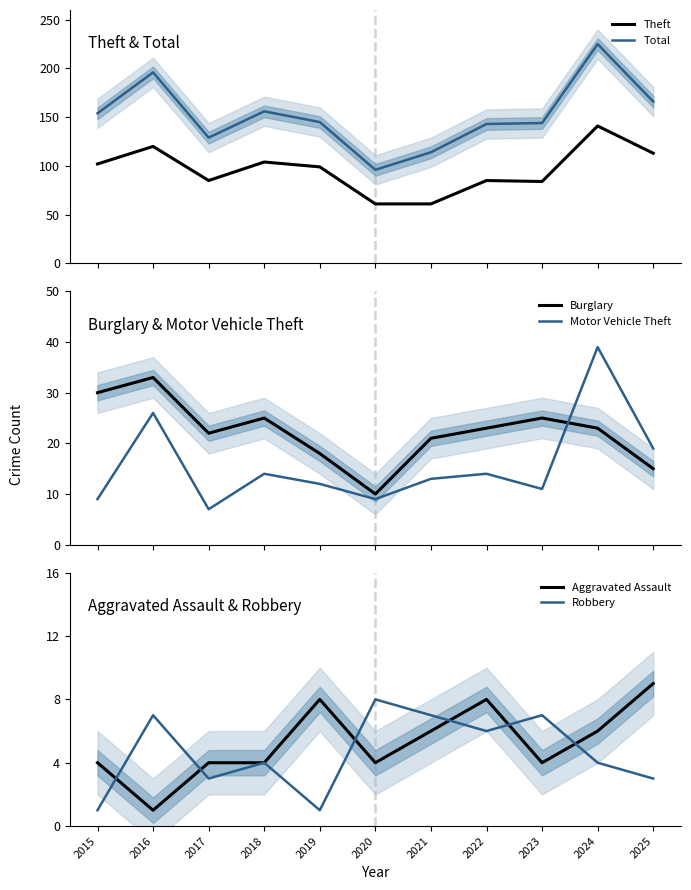

Reading left to right, what are all the values shown in this chart?

Theft: 2015=102	2016=120	2017=85	2018=104	2019=99	2020=61	2021=61	2022=85	2023=84	2024=141	2025=113
Total: 2015=154	2016=196	2017=129	2018=156	2019=145	2020=96	2021=114	2022=143	2023=144	2024=225	2025=166
Burglary: 2015=30	2016=33	2017=22	2018=25	2019=18	2020=10	2021=21	2022=23	2023=25	2024=23	2025=15
Motor Vehicle Theft: 2015=9	2016=26	2017=7	2018=14	2019=12	2020=9	2021=13	2022=14	2023=11	2024=39	2025=19
Aggravated Assault: 2015=4	2016=1	2017=4	2018=4	2019=8	2020=4	2021=6	2022=8	2023=4	2024=6	2025=9
Robbery: 2015=1	2016=7	2017=3	2018=4	2019=1	2020=8	2021=7	2022=6	2023=7	2024=4	2025=3